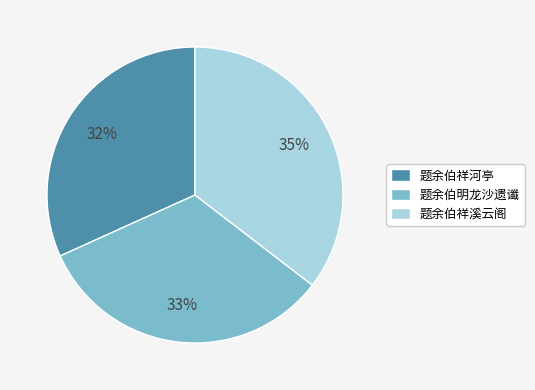

To the nearest percent, what portion does 题余伯明龙沙遗谶 represent?

33%